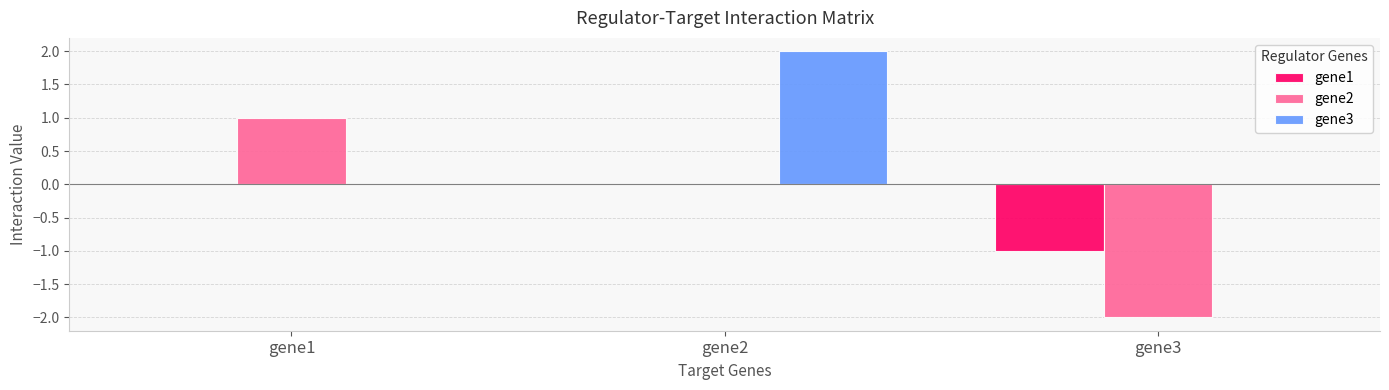

Count the gene3 values in the range 0 to 2.

3